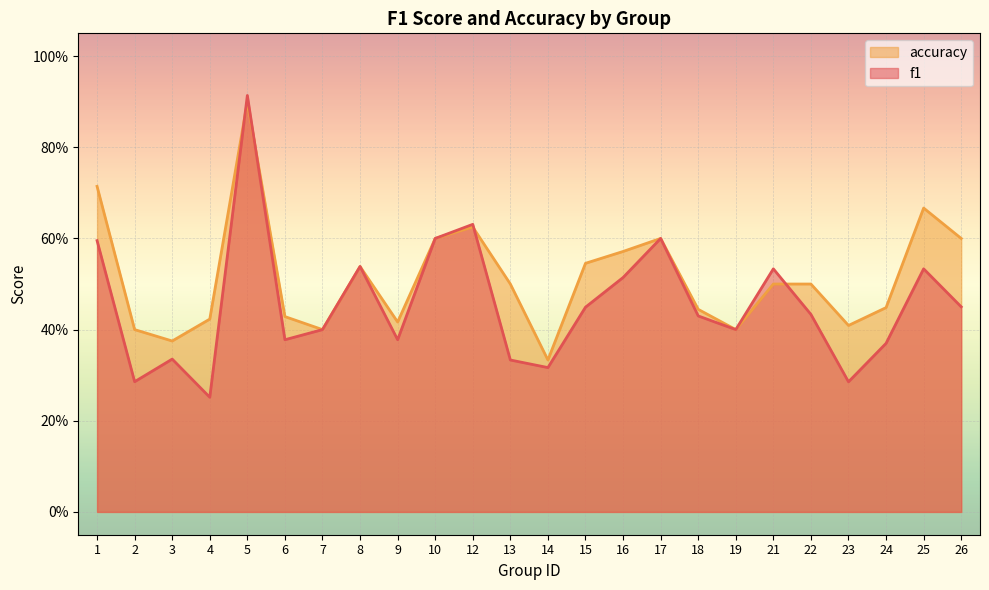

List the labels in order of accuracy value, largest first.

5, 1, 25, 12, 10, 17, 26, 16, 15, 8, 13, 21, 22, 24, 18, 6, 4, 9, 23, 2, 7, 19, 3, 14